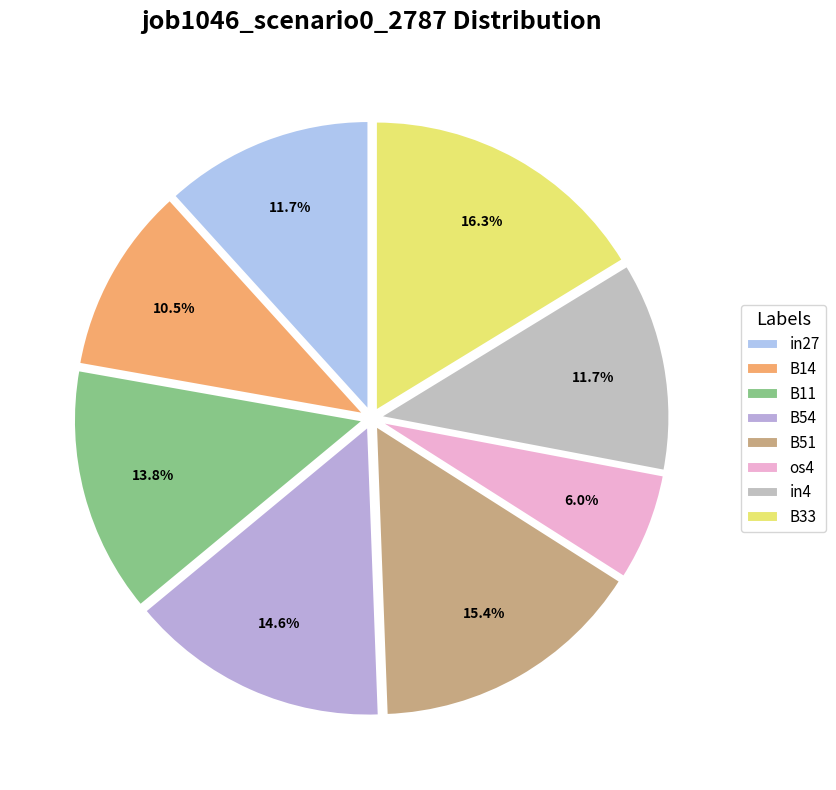

To the nearest percent, what is the difference between the largest and smallest slice percentages?

10%